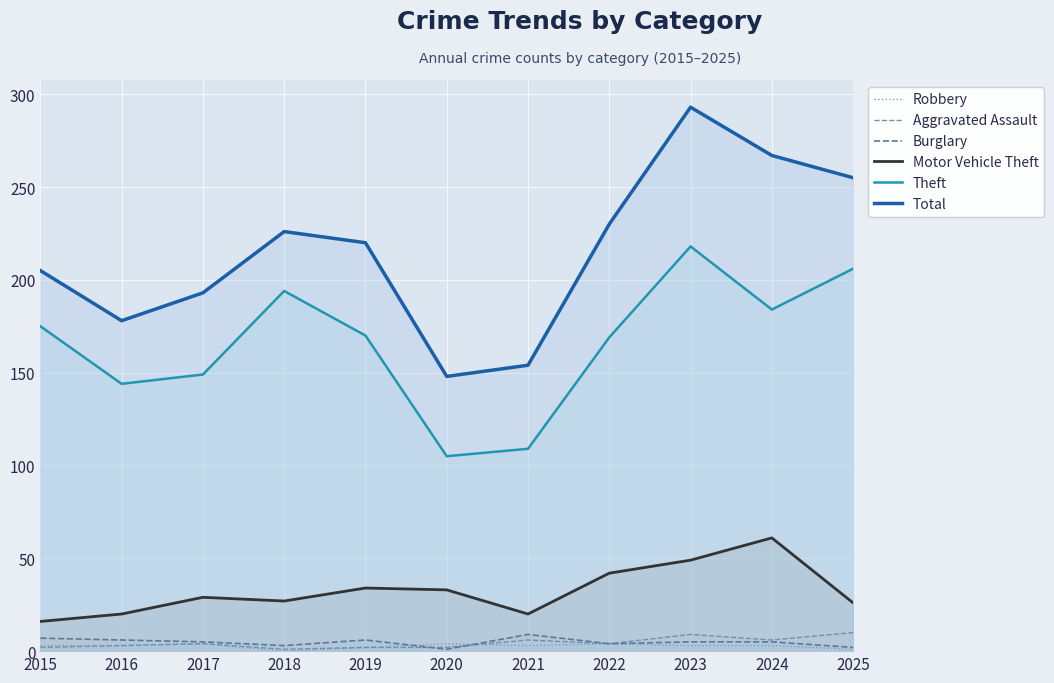

What is the minimum value for Motor Vehicle Theft?

16